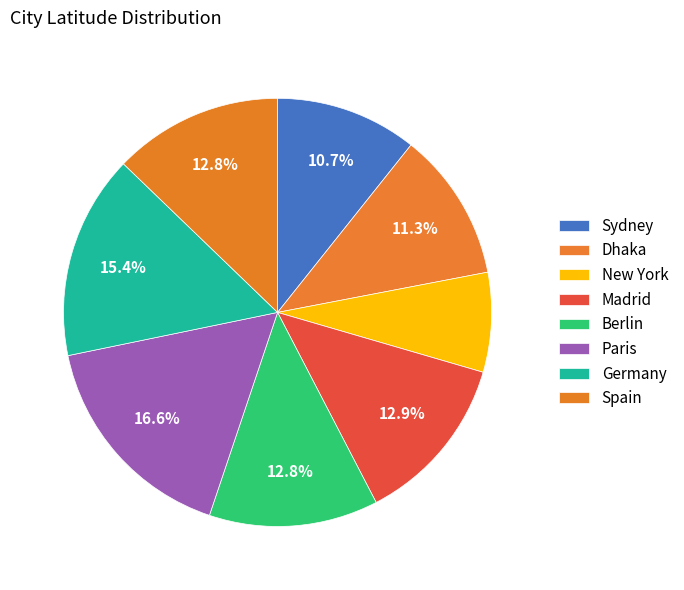

To the nearest percent, what is the combined percentage of Madrid and Sydney?

24%